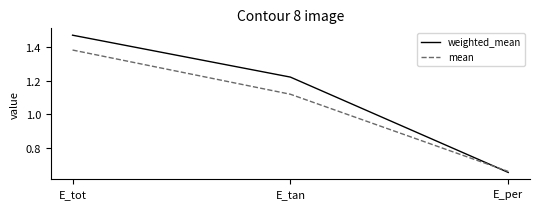

At which label is weighted_mean closest to 1?

E_tan